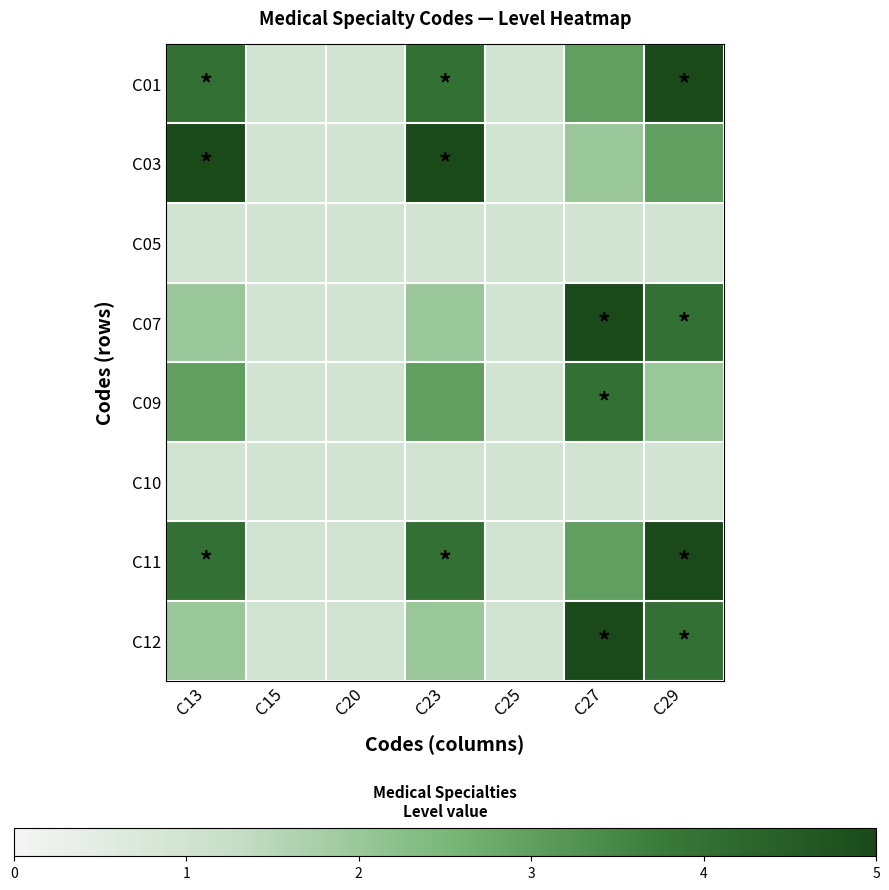

Which series has the largest total across all categories?

C01